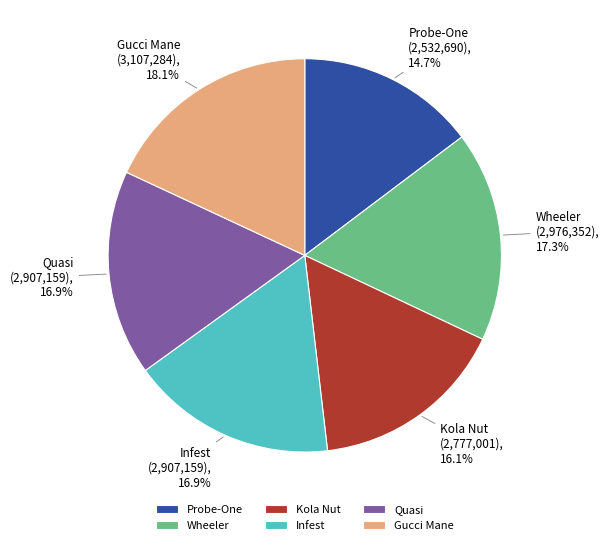

What percentage is the Kola Nut slice, to the nearest percent?

16%